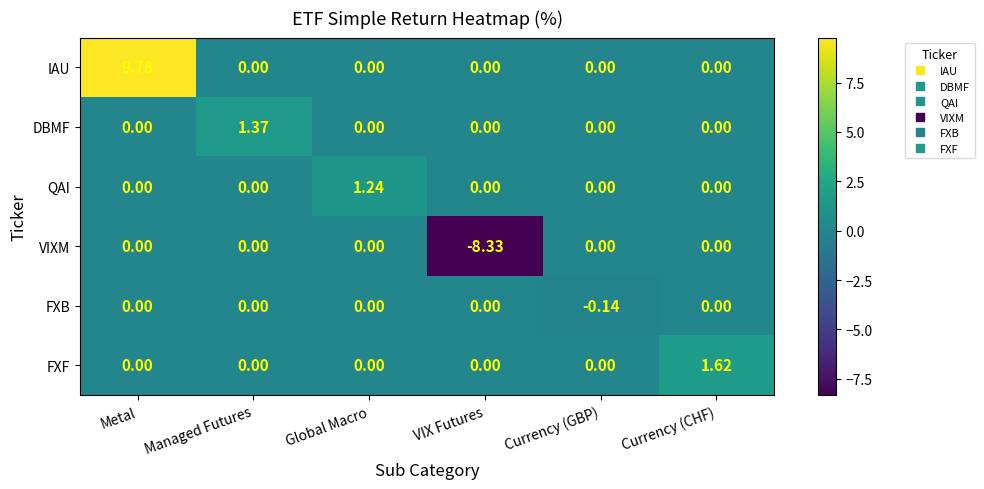

At which category is the sum across all series the highest?

Metal